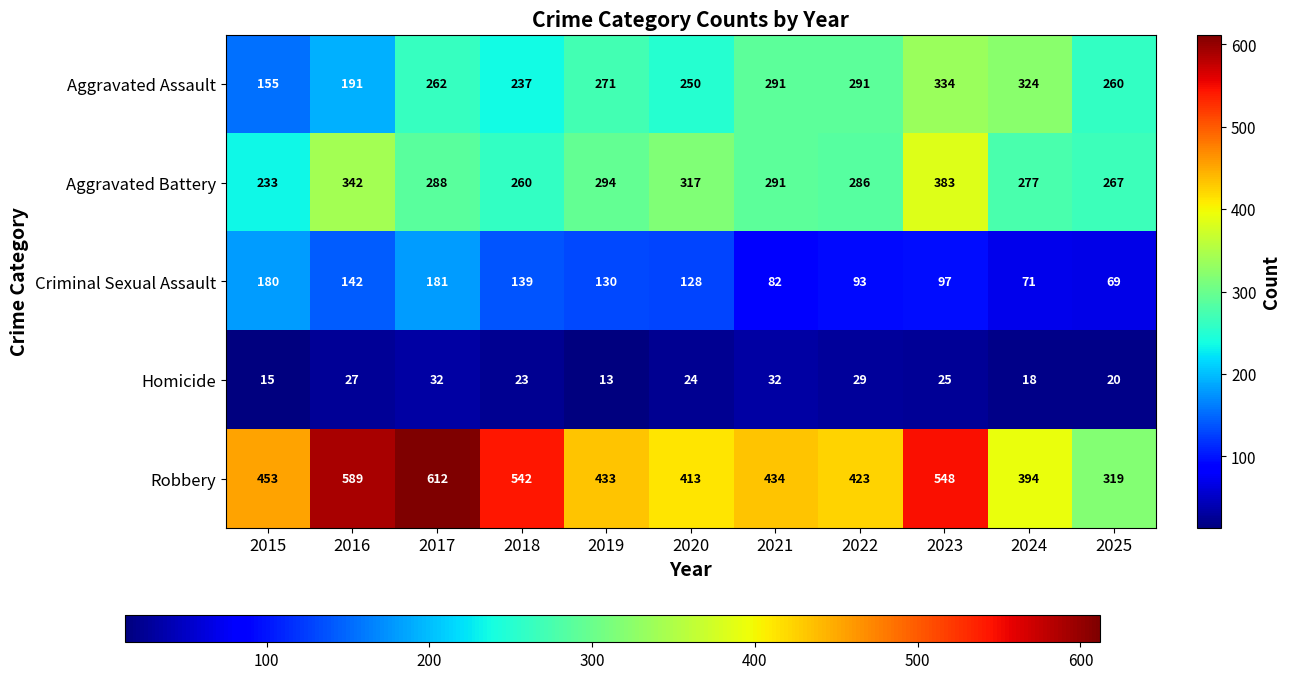

At which category does the chart reach its peak across all series?

2017